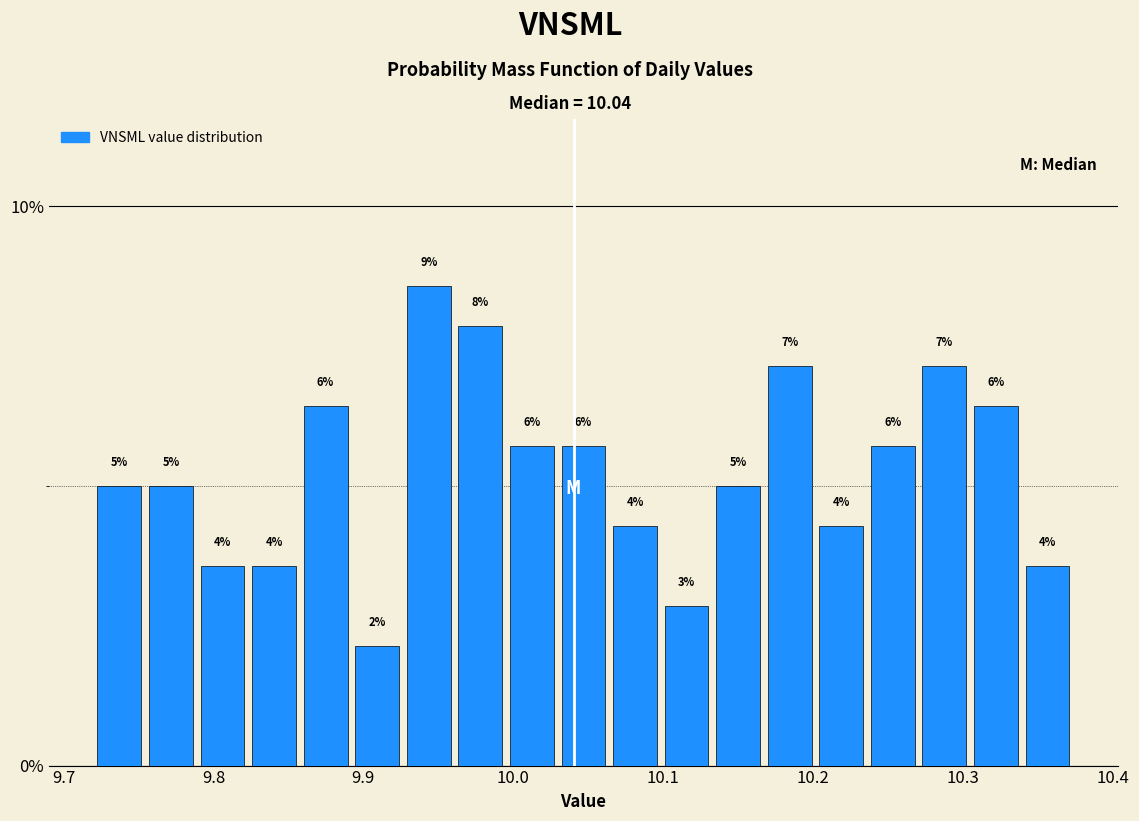

Read against the x-axis, roughly where is the centre of the tallest bar?

9.94